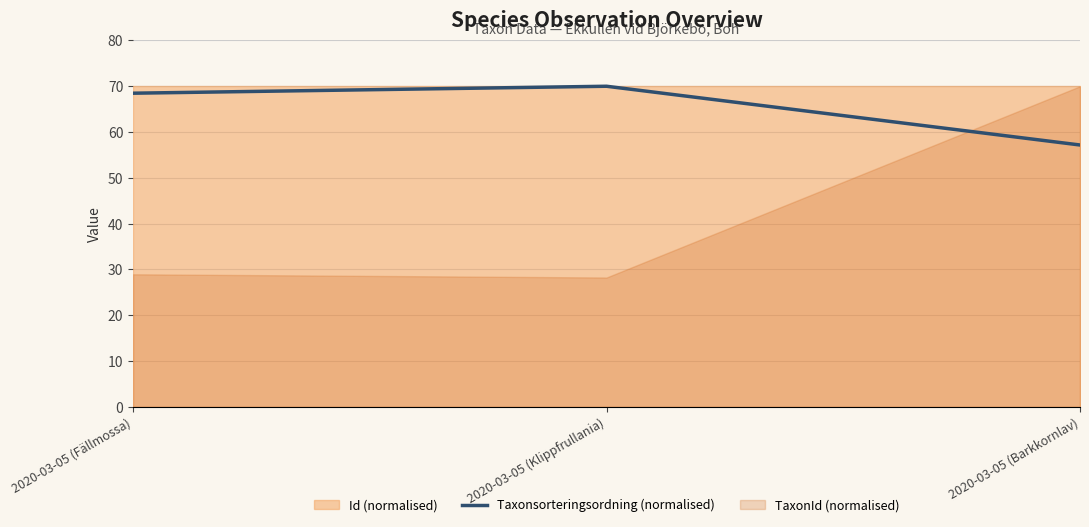

What is the label of the 2nd point from the left?

2020-03-05 (Klippfrullania)